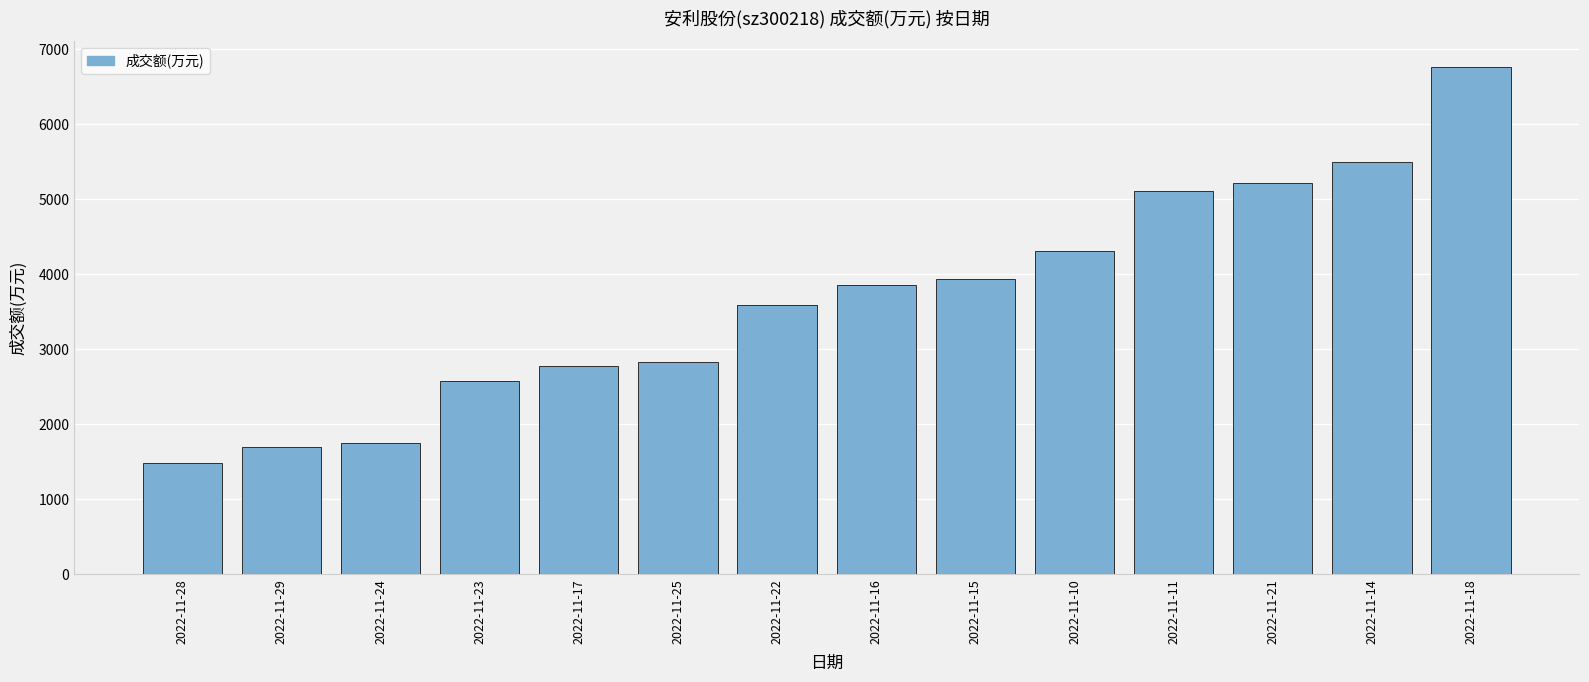

True or false: the data shows 10061 at 2022-11-18.

False